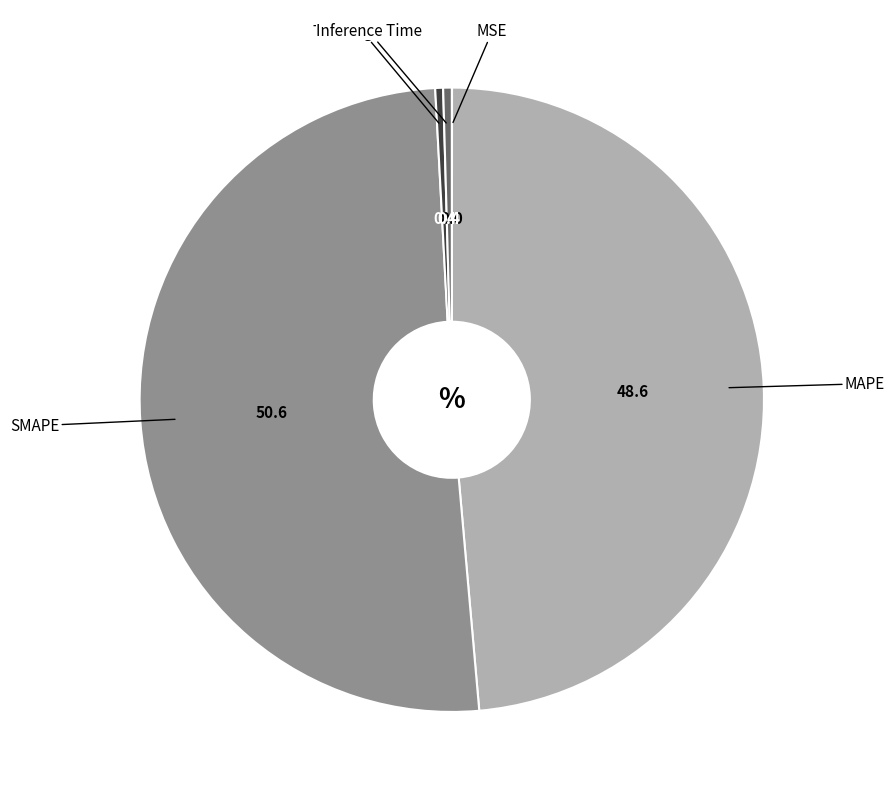

Is there a majority slice in this chart?

Yes